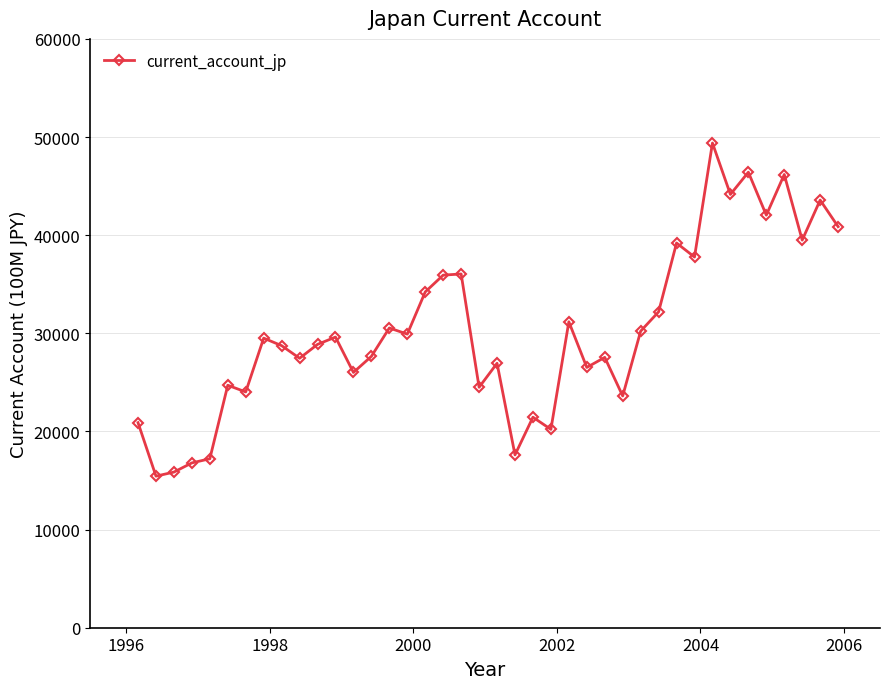

Is this an area chart (filled region under the line)?

No